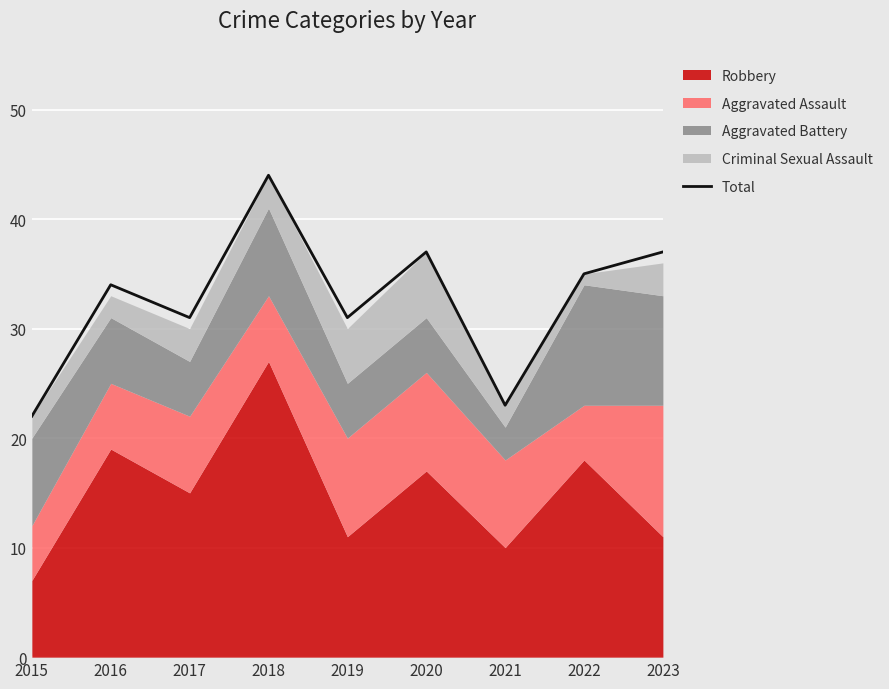

True or false: the data shows 35 at 2022.

True